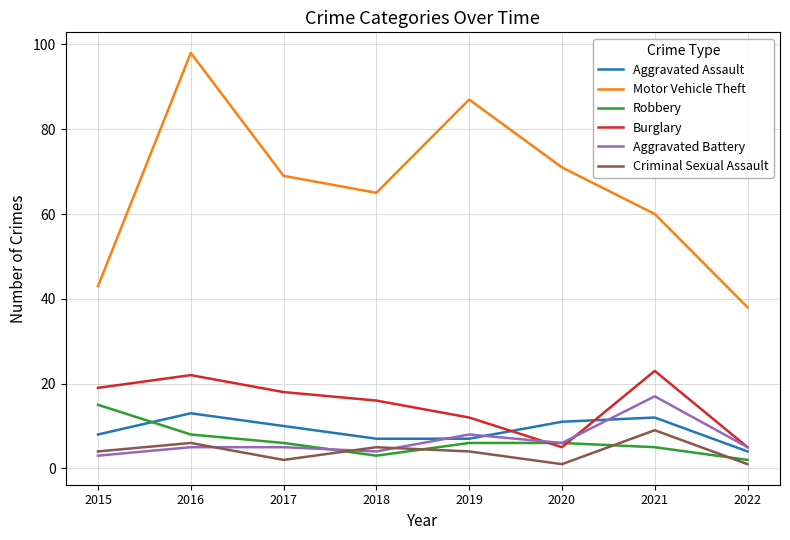

True or false: Burglary has more than 0 interior local peaks.

True